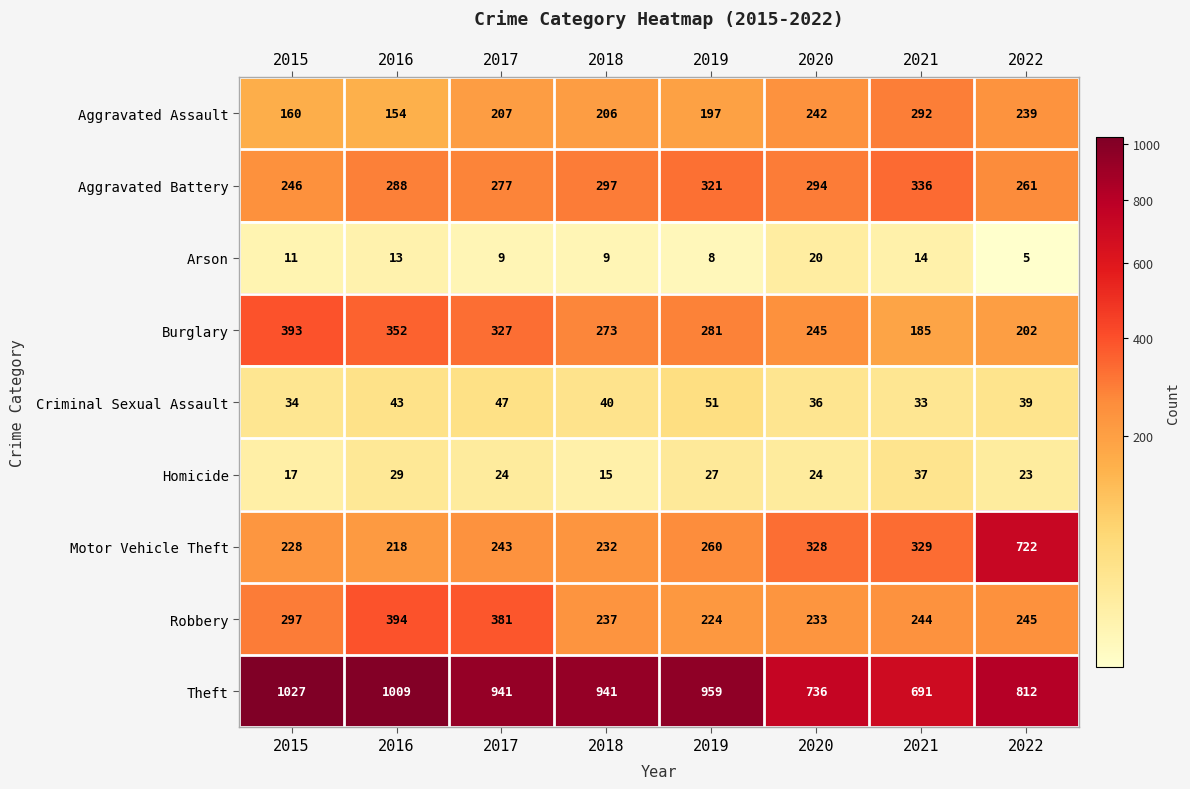

What is the approximate value of Homicide at 2022, to the nearest 10?

20